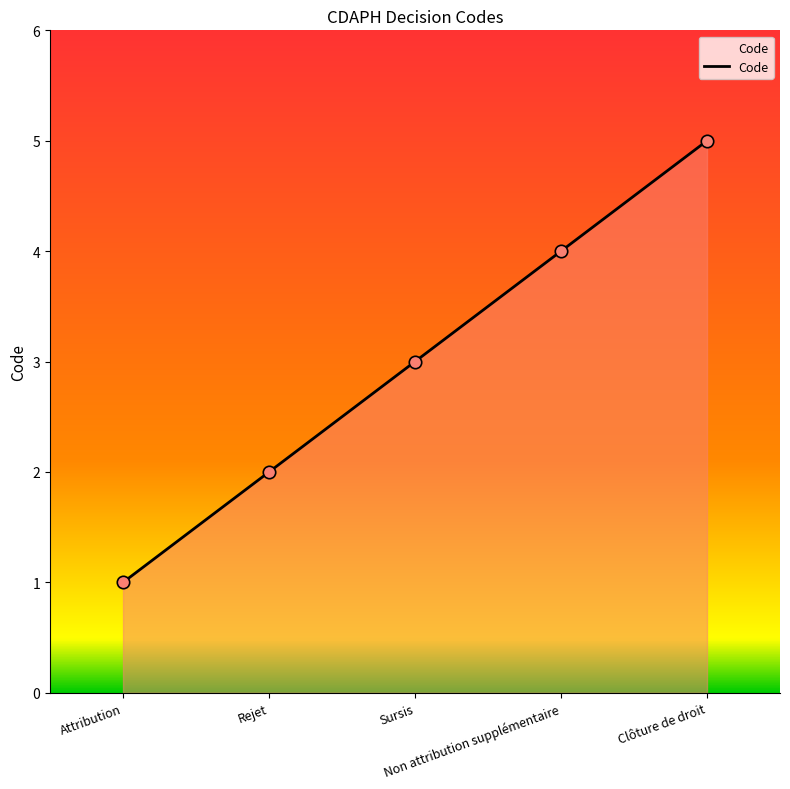

What is the change in value from Attribution to Rejet?

+1